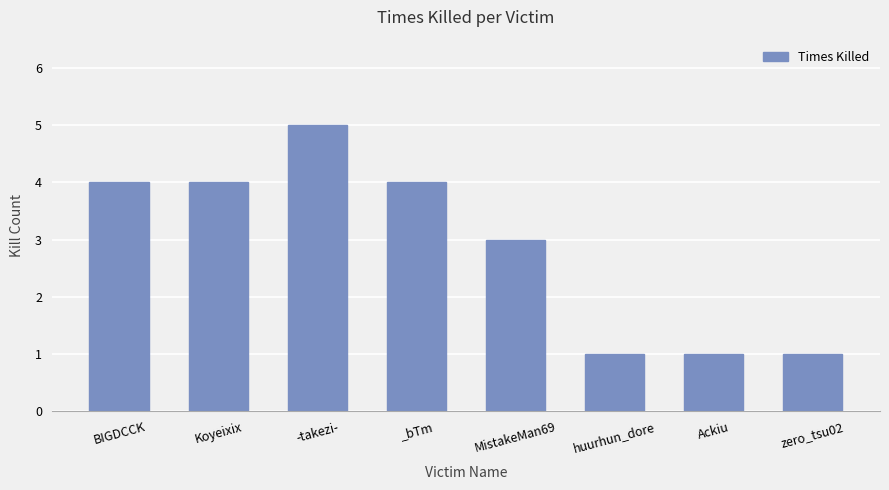

What is the difference between the maximum and minimum values?

4